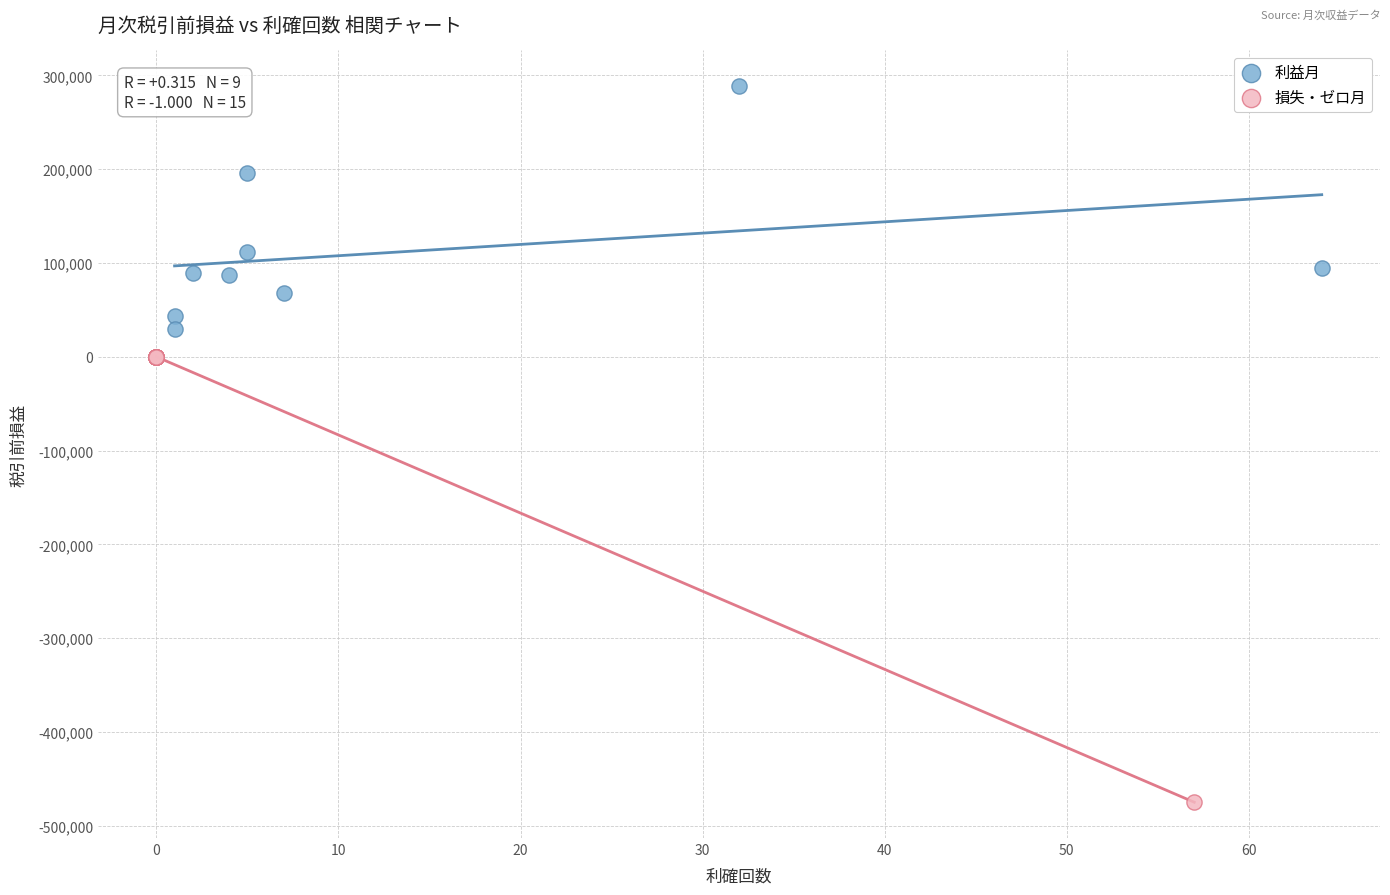

Which series reaches the maximum Y coordinate?

利益月